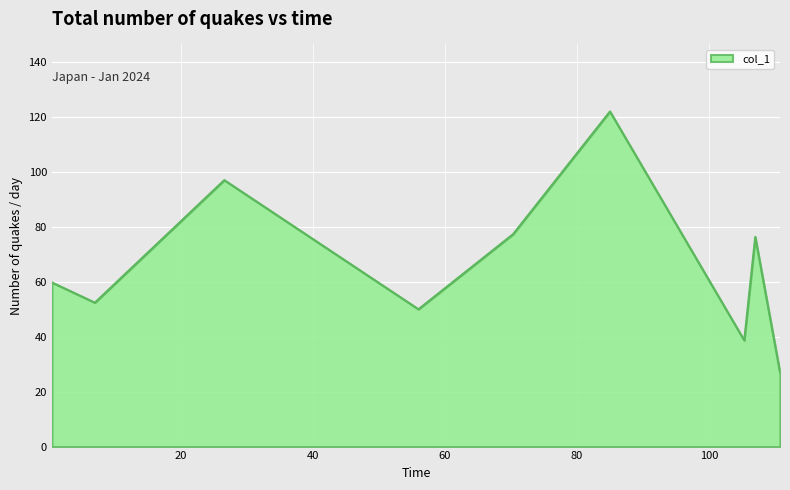

What is the difference between the maximum and minimum values?

95.0